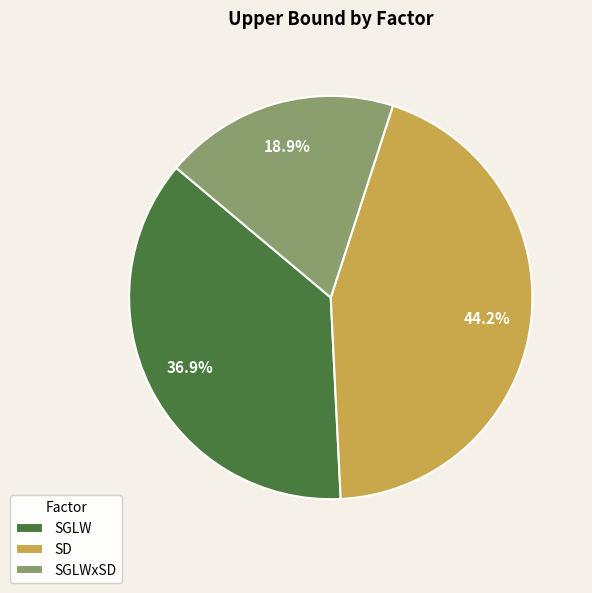

Which category has the smallest portion of the pie?

SGLWxSD